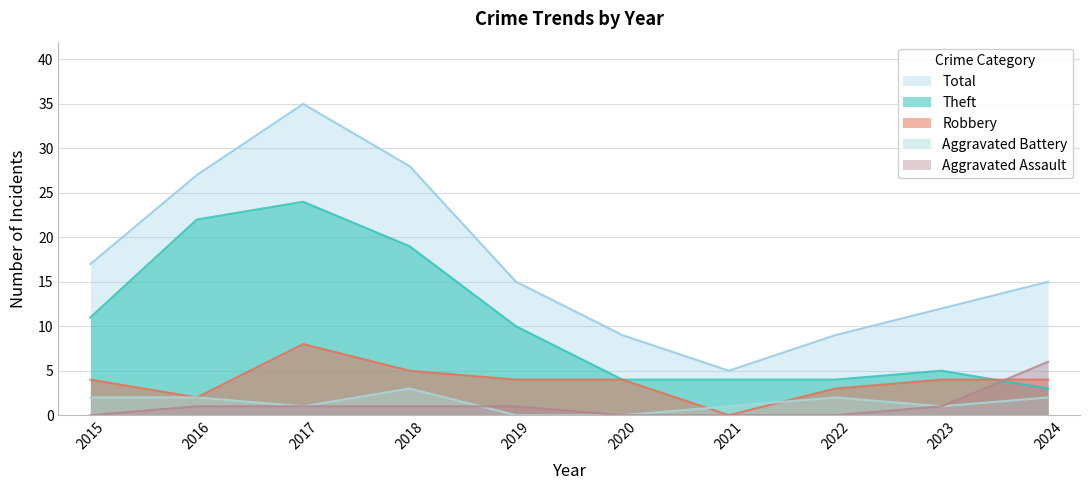

True or false: Aggravated Battery has a value of 4 at 2016.

False